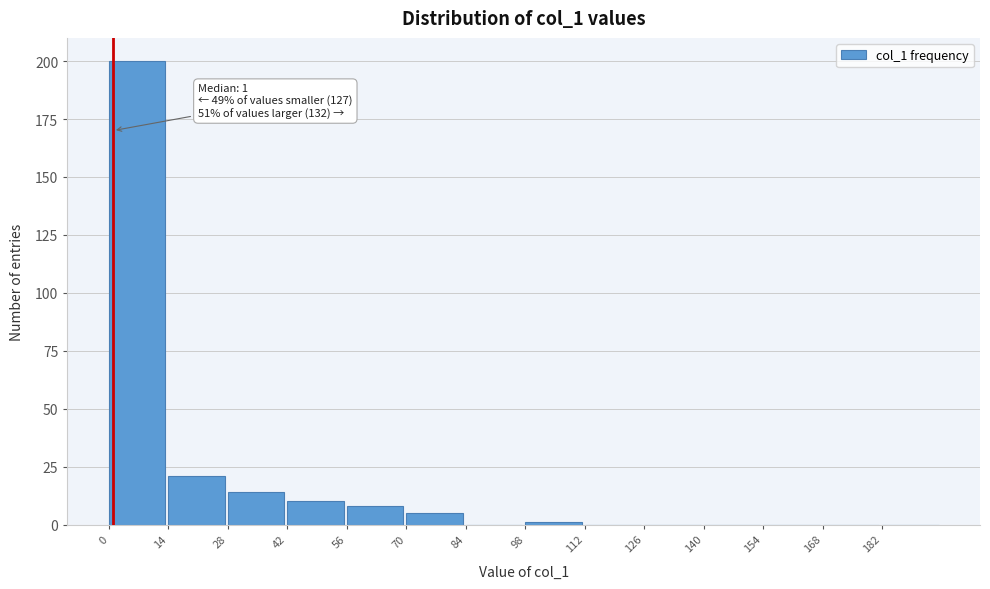

Which range on the x-axis has the tallest bar?

0 to 14